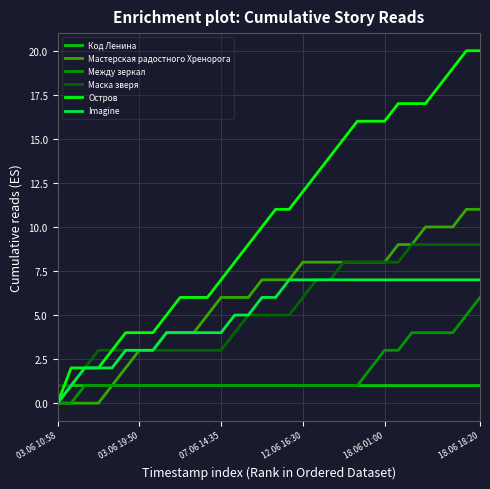

List the series in order of their peak value, lowest first.

Код Ленина, Между зеркал, Imagine, Маска зверя, Мастерская радостного Хренорога, Остров